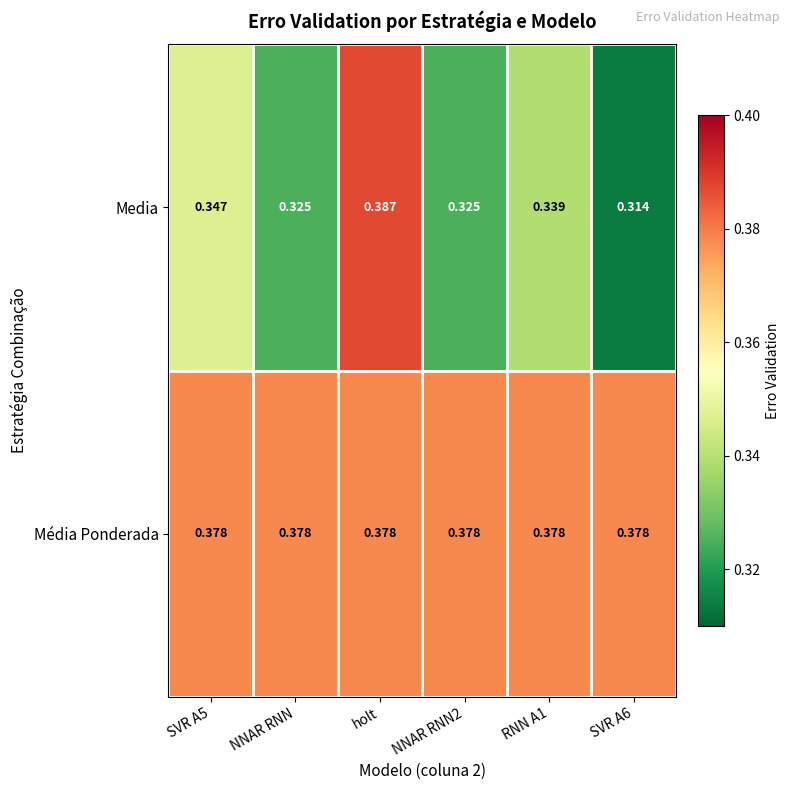

At which category is the sum across all series the highest?

holt